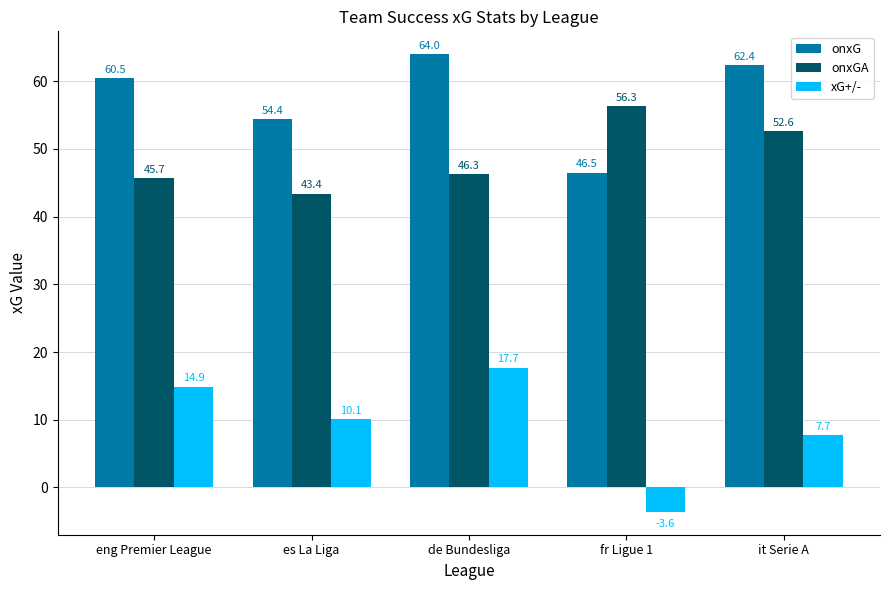

Does the chart contain stacked bars?

No